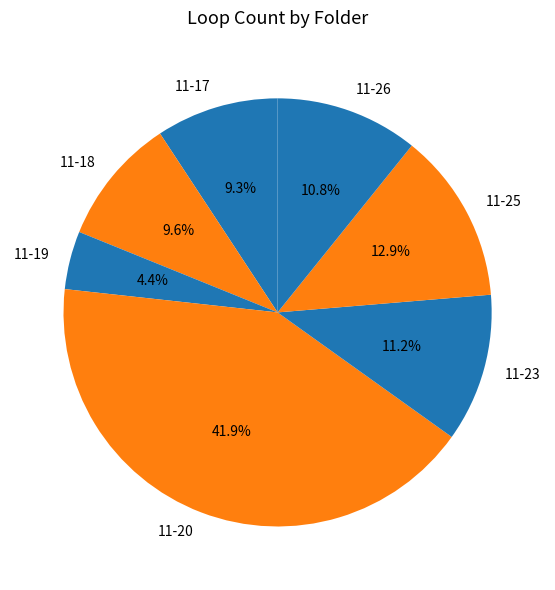

What is the smallest slice in the pie chart?

11-19